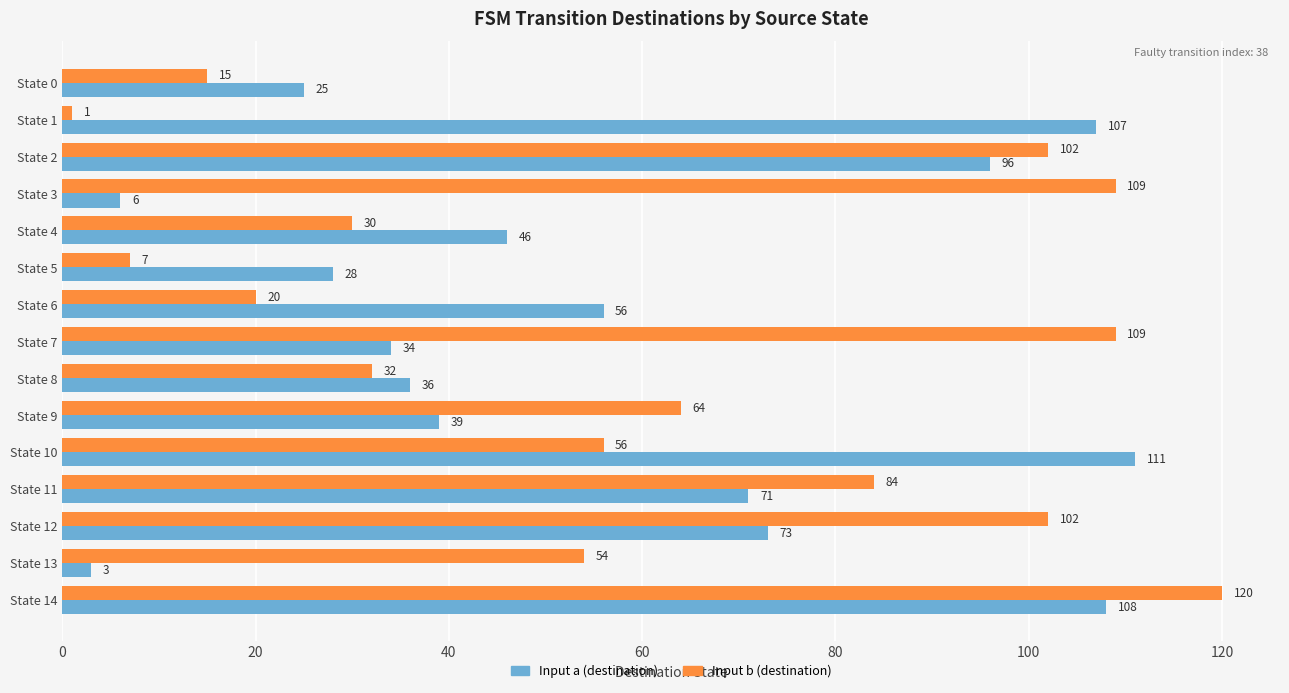

What is the smallest value displayed?

1